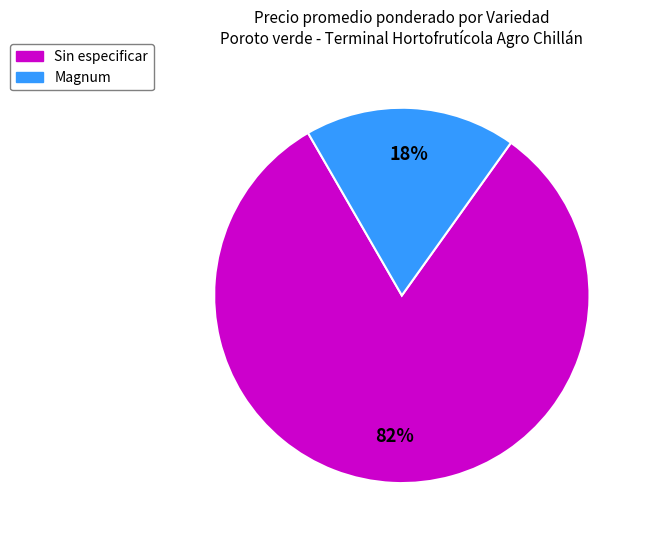

Rank the categories by value from highest to lowest.

Sin especificar, Magnum